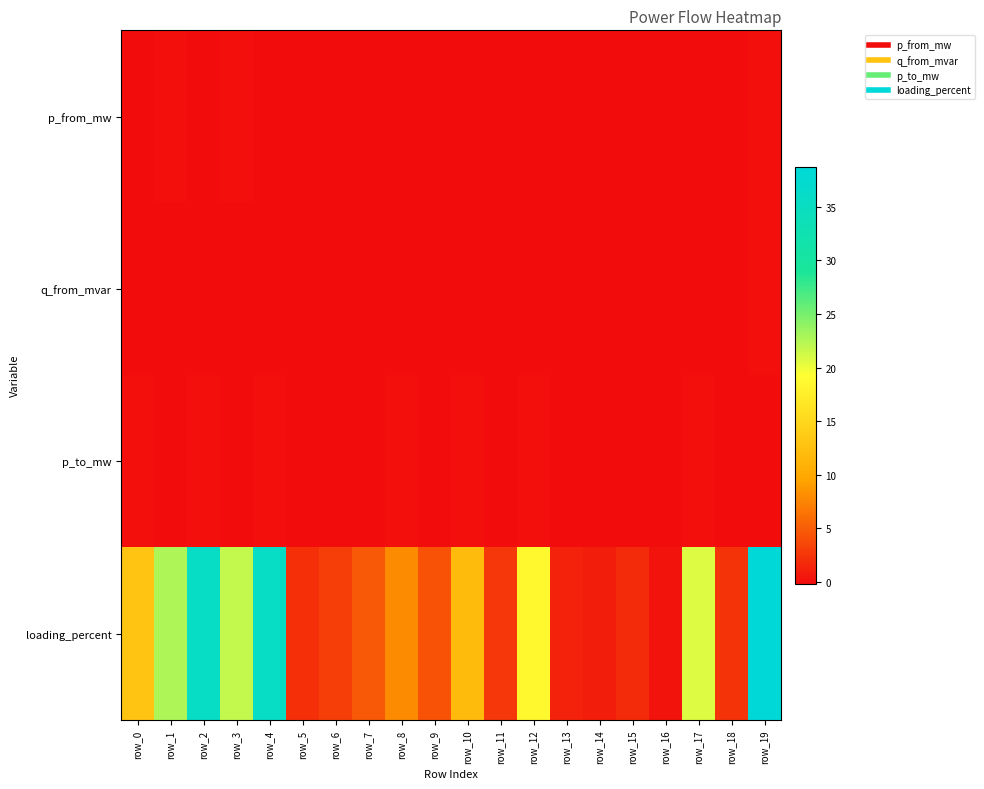

Count the number of categories in the chart.

20